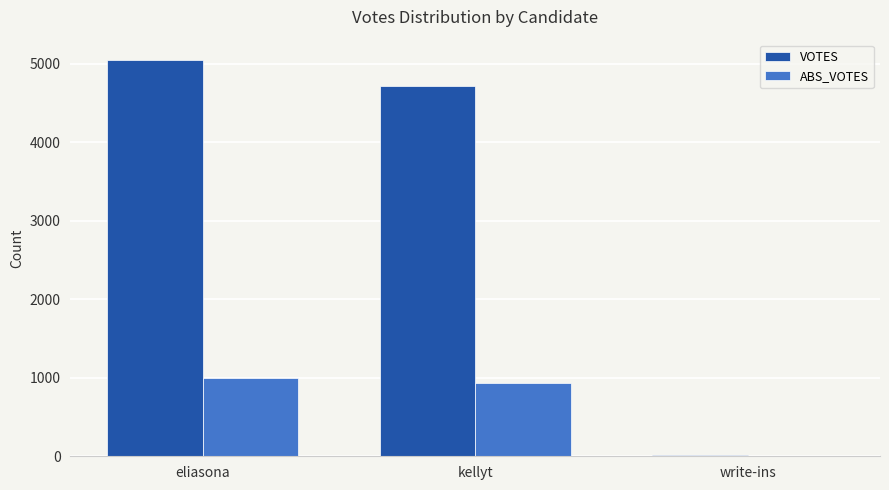

Reading left to right, extract all data points from this chart.

VOTES: eliasona=5055	kellyt=4714	write-ins=15
ABS_VOTES: eliasona=992	kellyt=936	write-ins=6